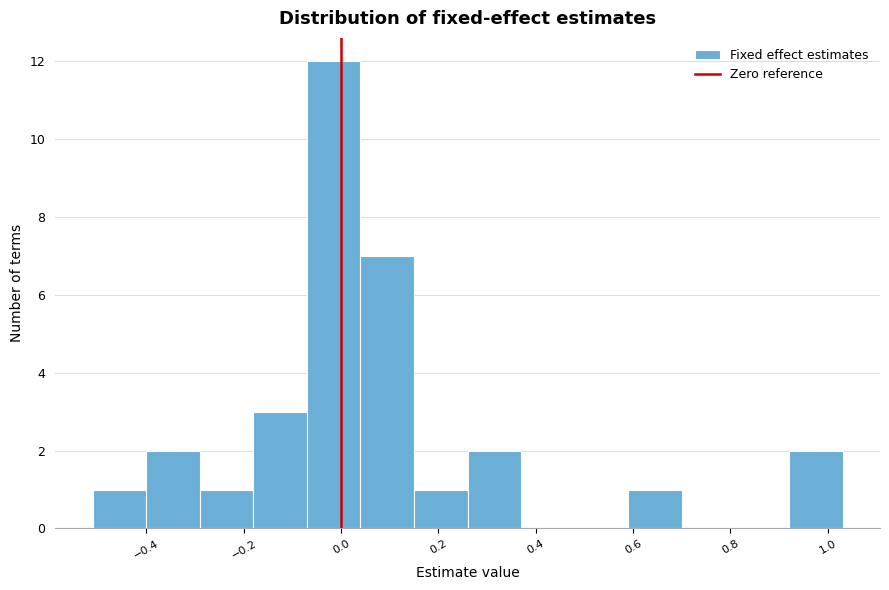

Reading left to right, transcribe this chart: for each bar, give the range it covers on the x-axis and its height. Neither the bar edges nor the heights are printed on the chart, so give them approximately, as read against the axes.

-0.52 to -0.40: 1
-0.40 to -0.30: 2
-0.30 to -0.18: 1
-0.18 to -0.08: 3
-0.08 to 0.04: 12
0.04 to 0.14: 7
0.14 to 0.26: 1
0.26 to 0.36: 2
0.36 to 0.48: 0
0.48 to 0.60: 0
0.60 to 0.70: 1
0.70 to 0.82: 0
0.82 to 0.92: 0
0.92 to 1.04: 2